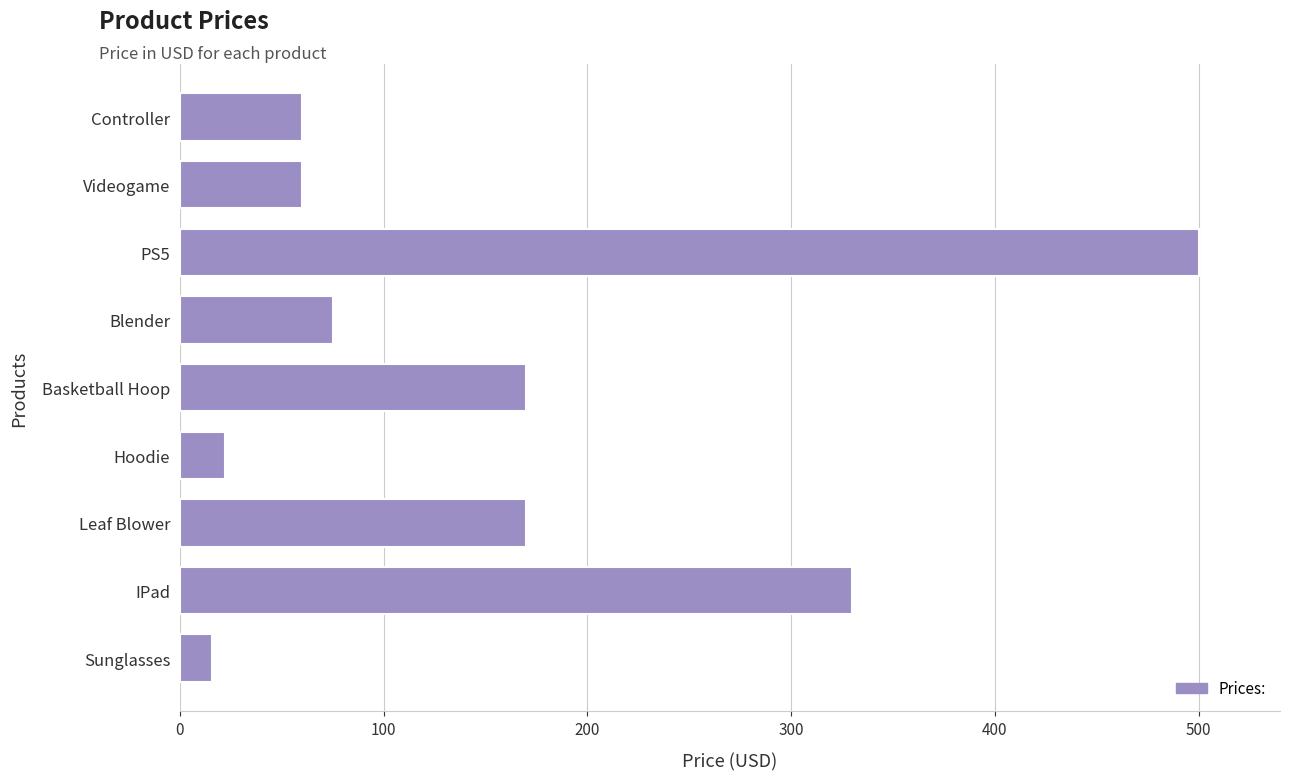

What is the approximate value at Controller?

60.0